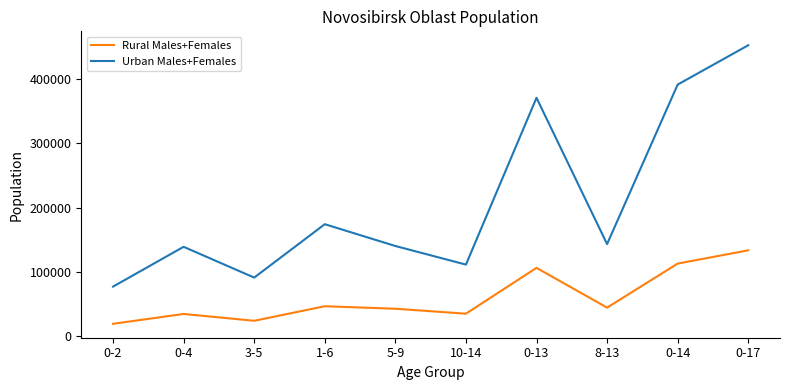

At which label does Urban Males+Females first exceed 143549?

1-6